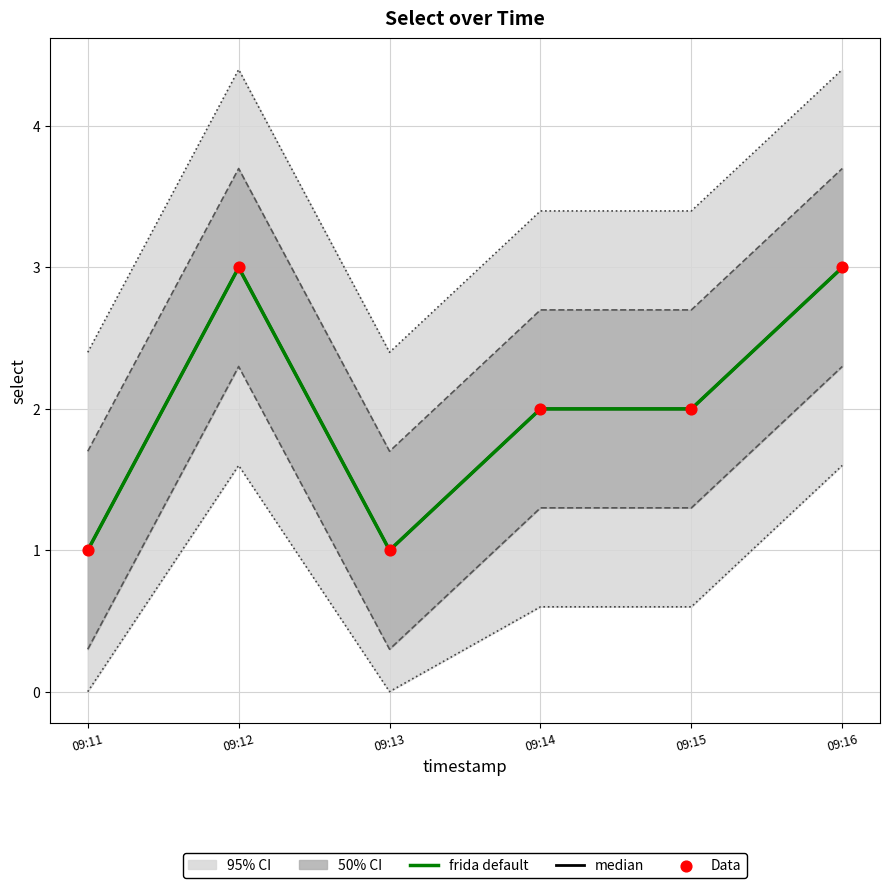

At which category is the sum across all series the highest?

09:12